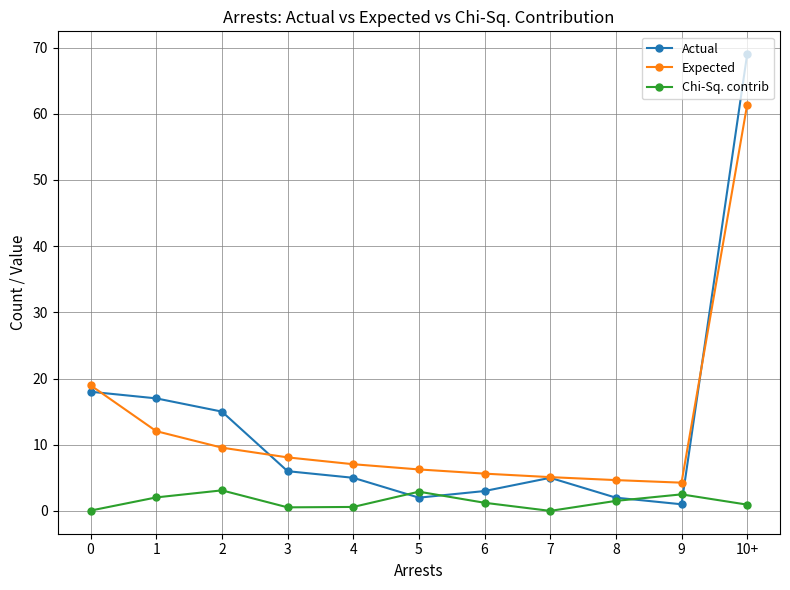

How many lines are shown in the chart?

3